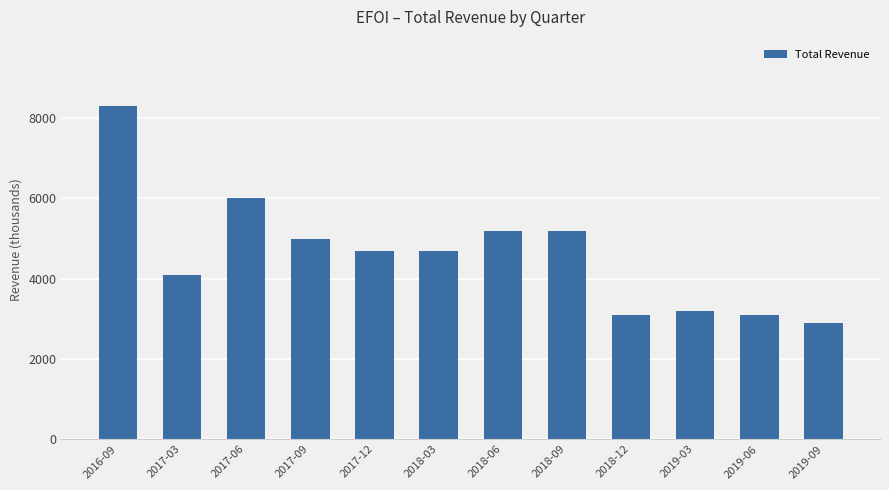

Does the chart contain any negative values?

No